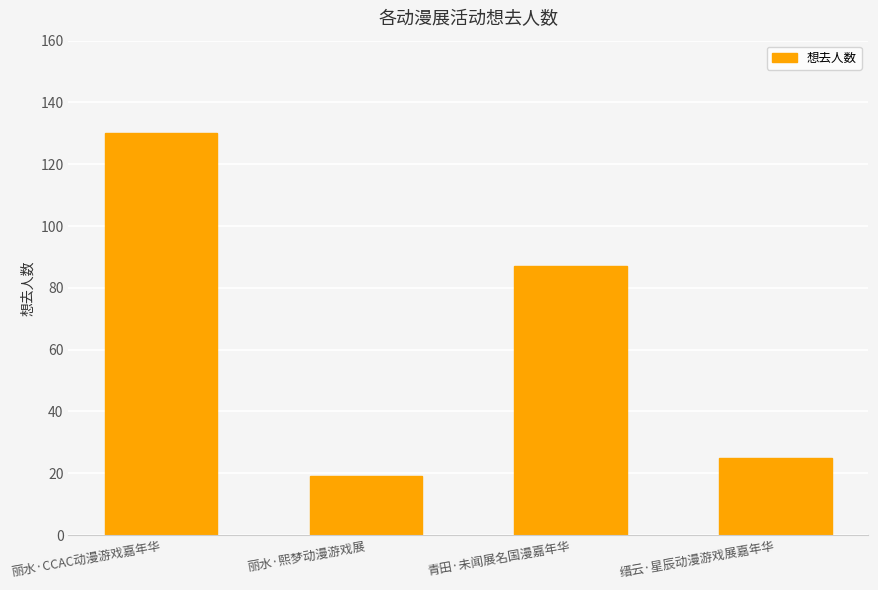

How many categories are shown in the chart?

4